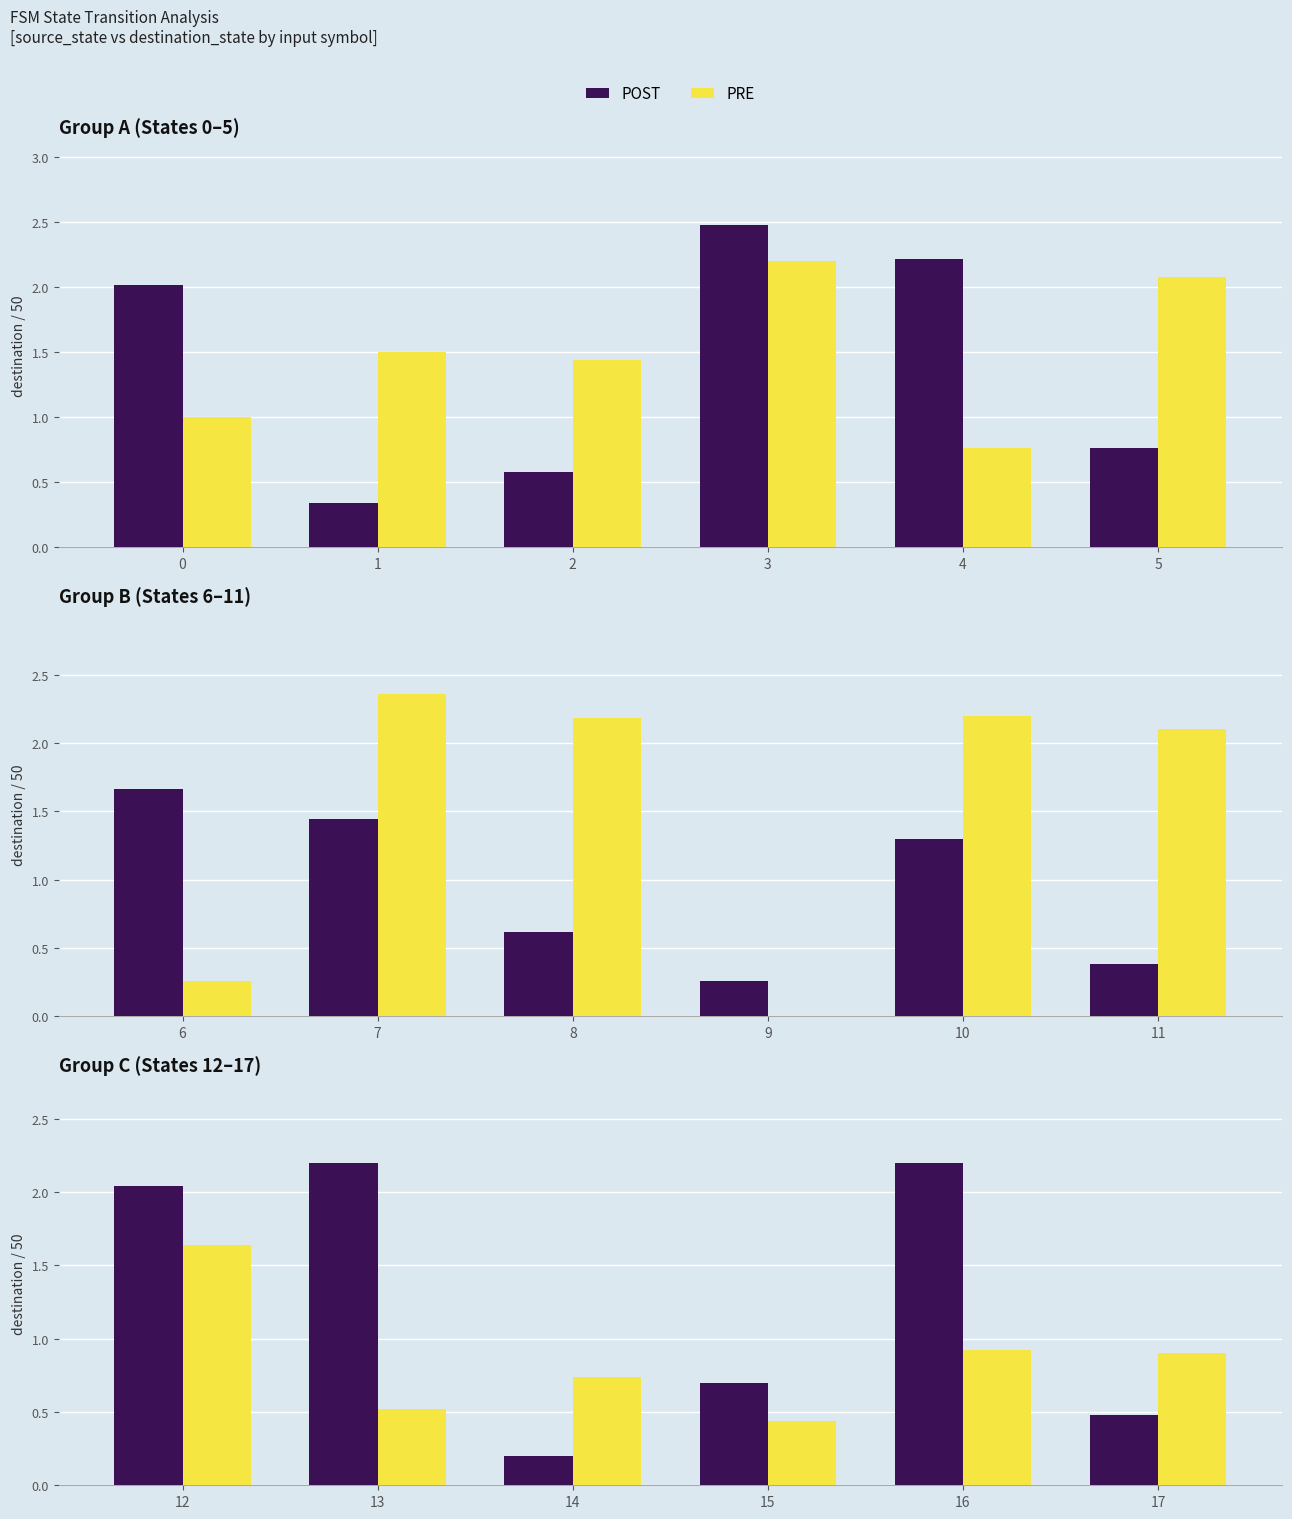

Are the bars grouped side by side (vs. stacked)?

Yes